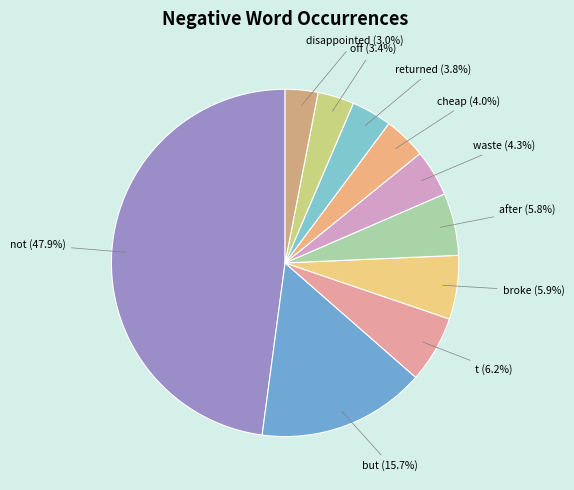

Is there any slice that represents more than half of the pie?

No